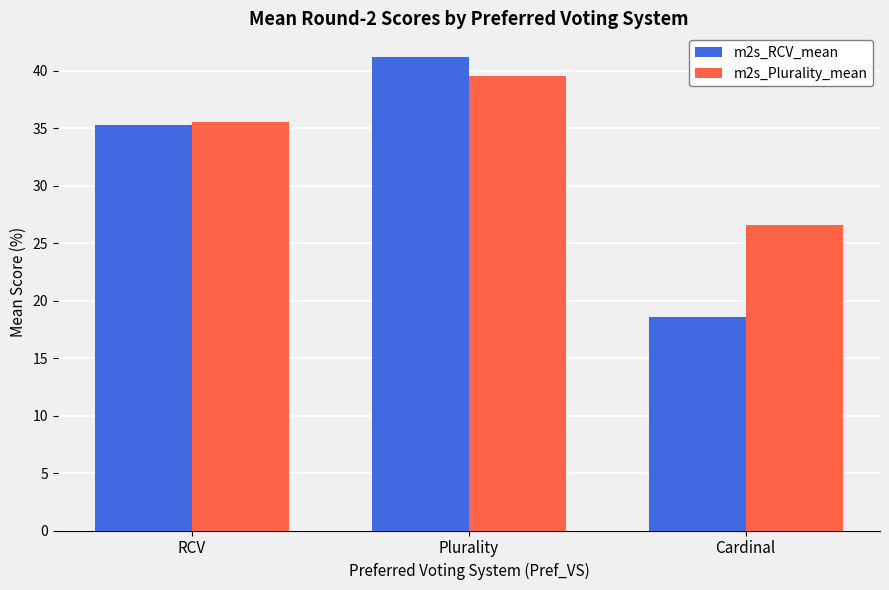

Between Plurality and Cardinal, which series saw the biggest shift?

m2s_RCV_mean